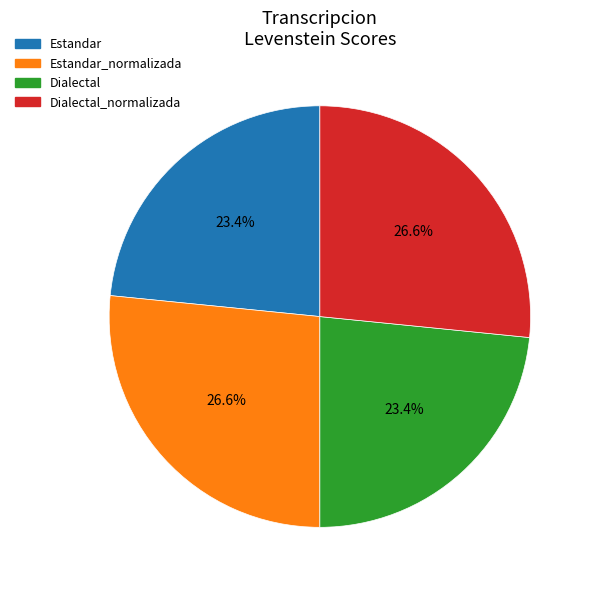

Is there any slice that represents more than half of the pie?

No